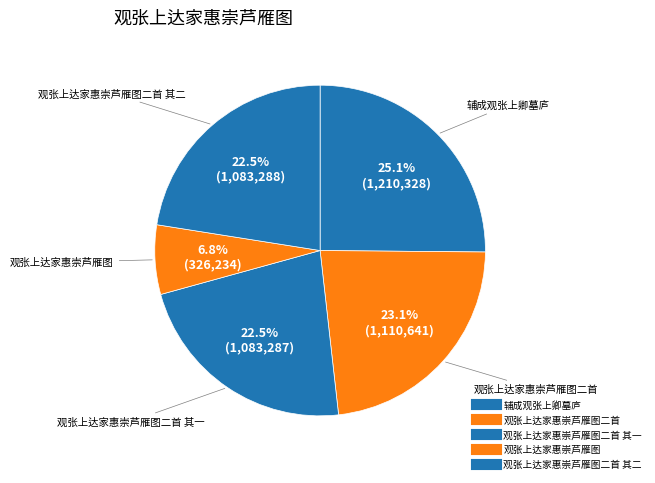

How many slices are in this pie chart?

5